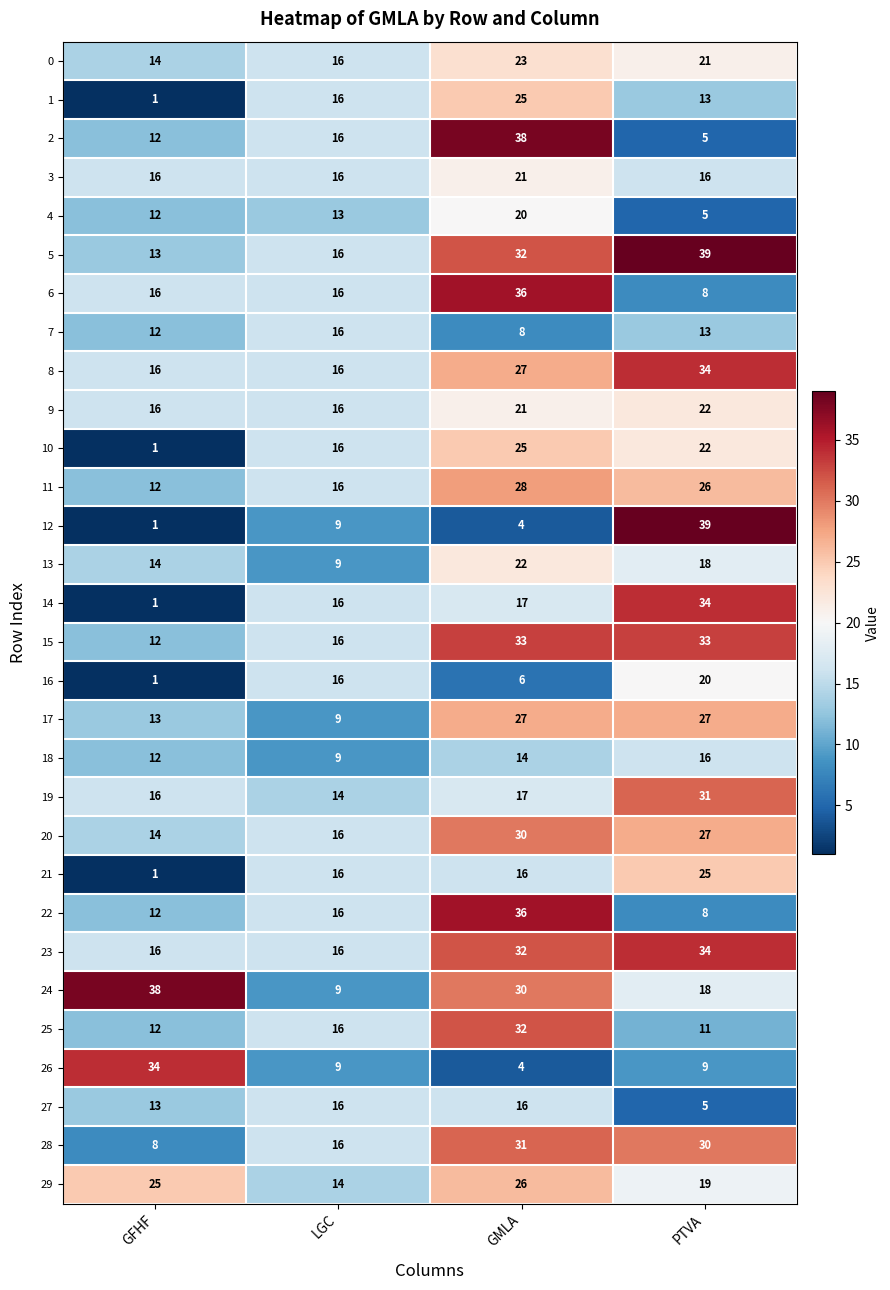

The value of 13 at GMLA is 22. True or false?

True